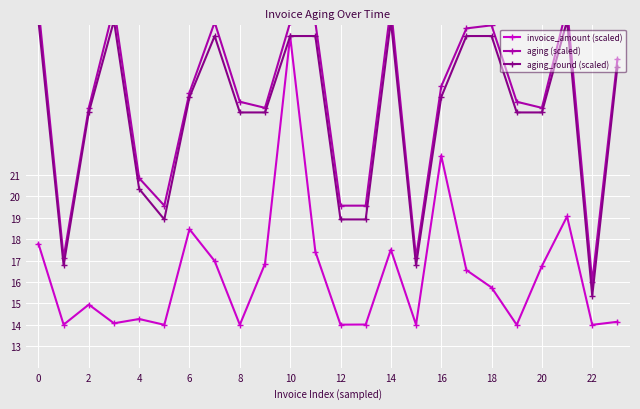

What is the value of the invoice_amount (scaled) point at the 3rd from the left?

14.9